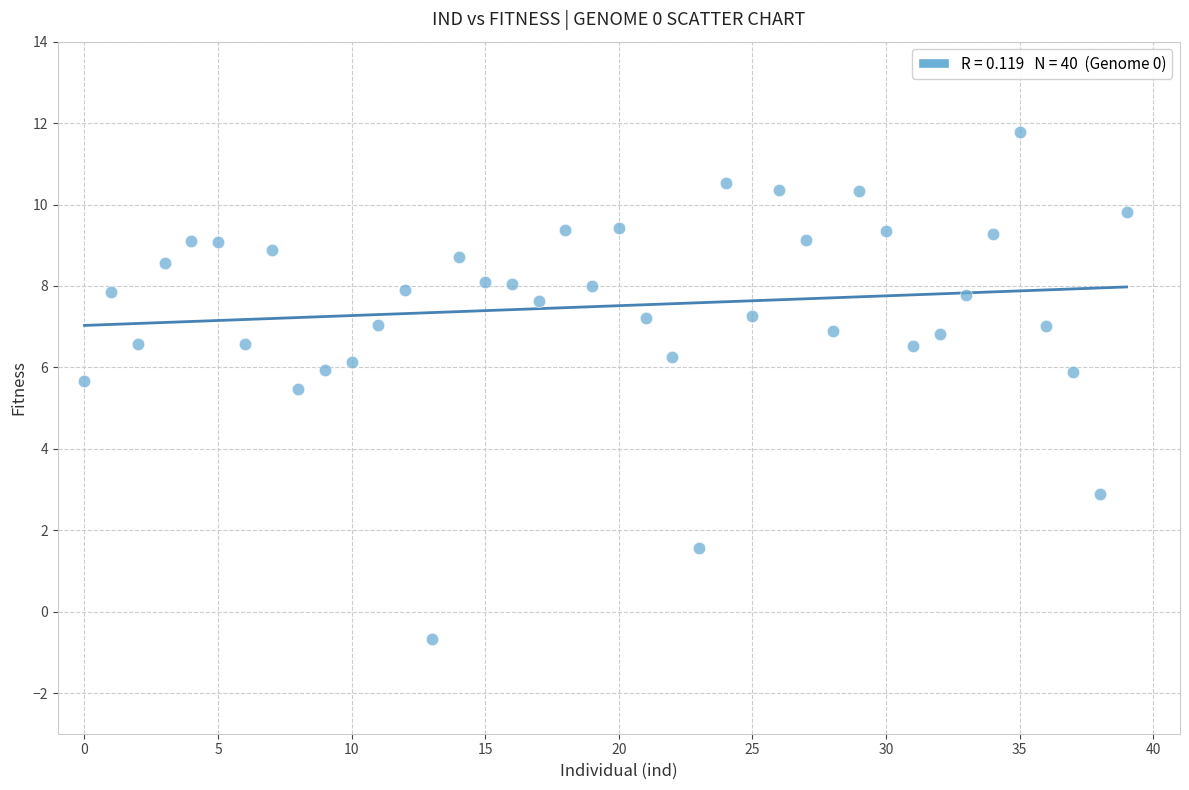

What Y value in the scatter plot is closest to 5?

5.5